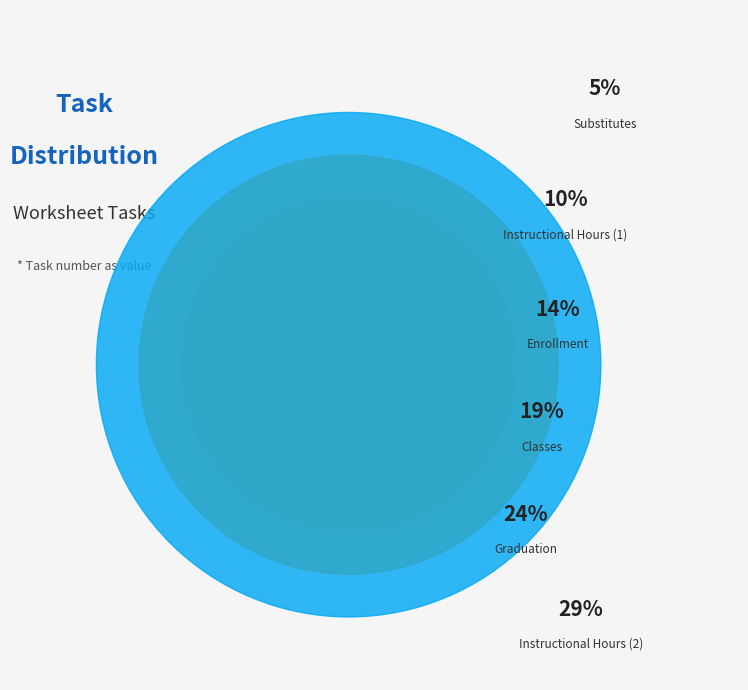

What is the ratio of the value at Enrollment to the value at Graduation?

0.6